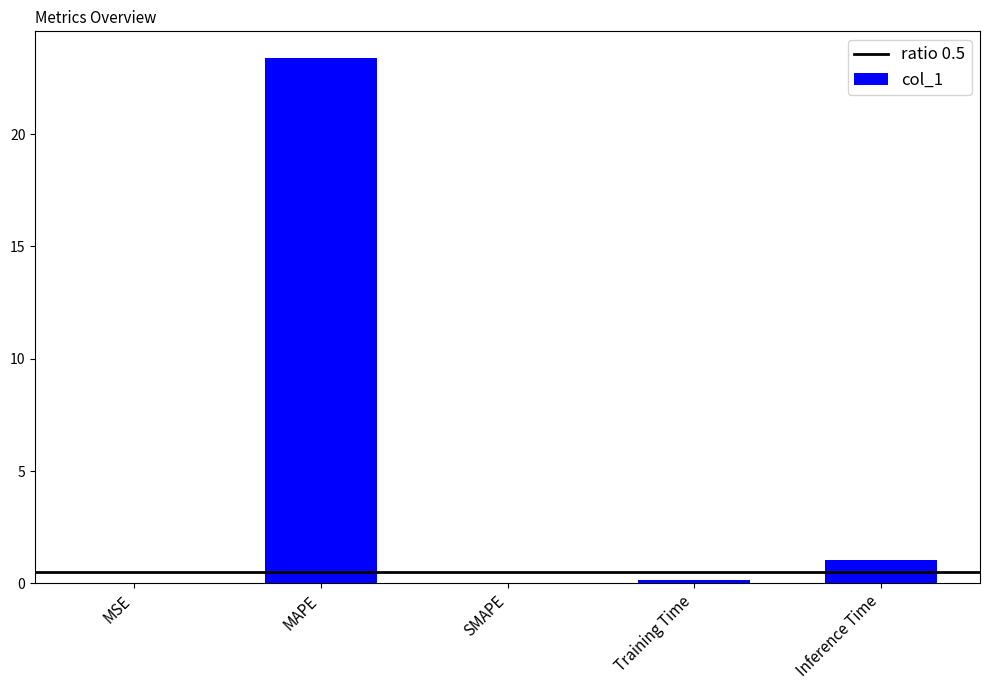

Are the bars horizontal?

No